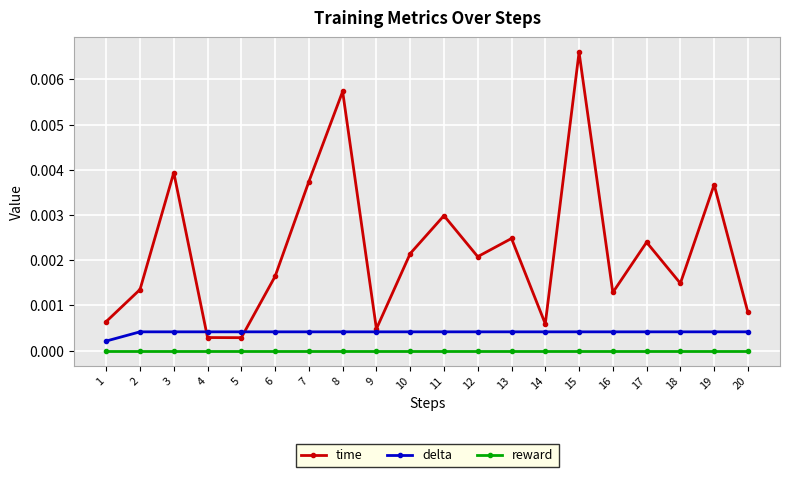

True or false: reward and delta cross at least once.

False